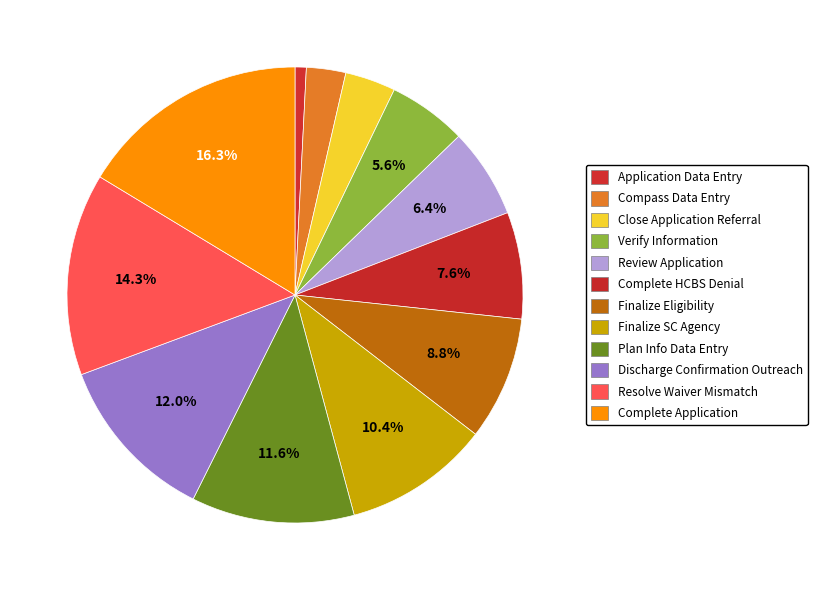

How many slices are in this pie chart?

12